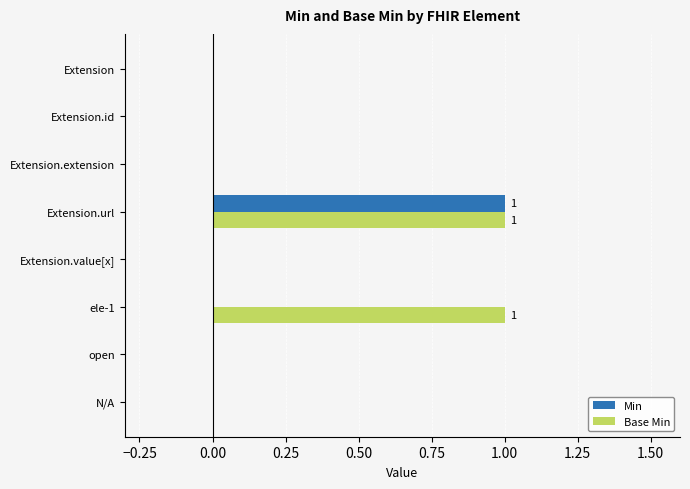

Which series has the largest total across all categories?

Base Min